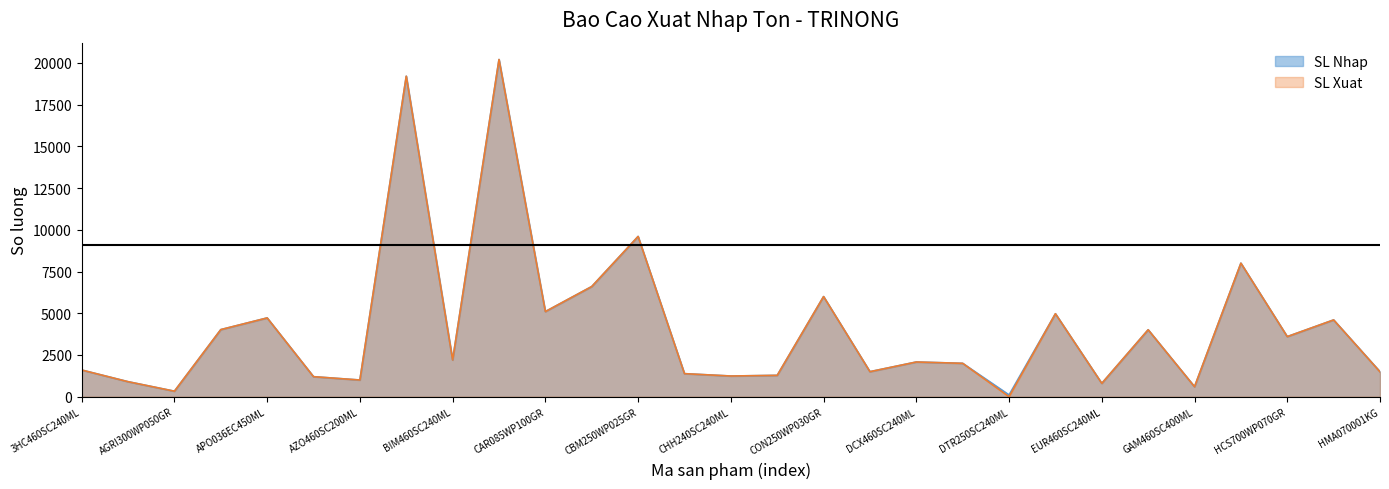

What is the difference between the SL Xuat values at DAT036EC450ML and BIM460SC240ML?

700.0